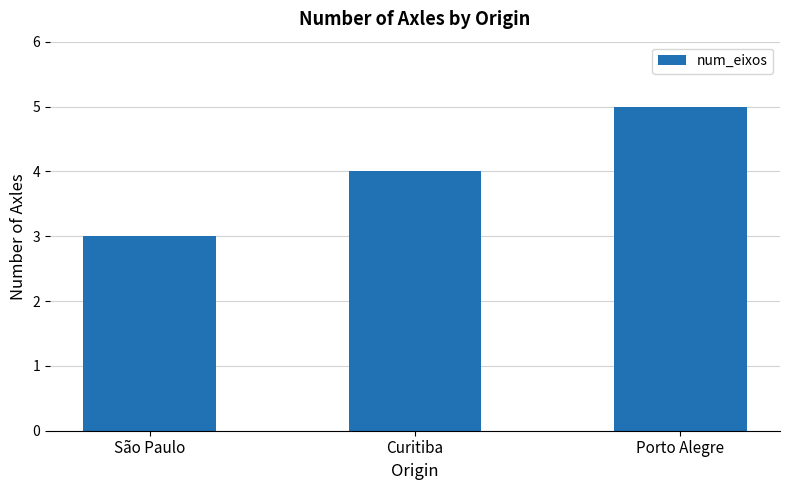

What is the difference between the maximum and minimum values?

2